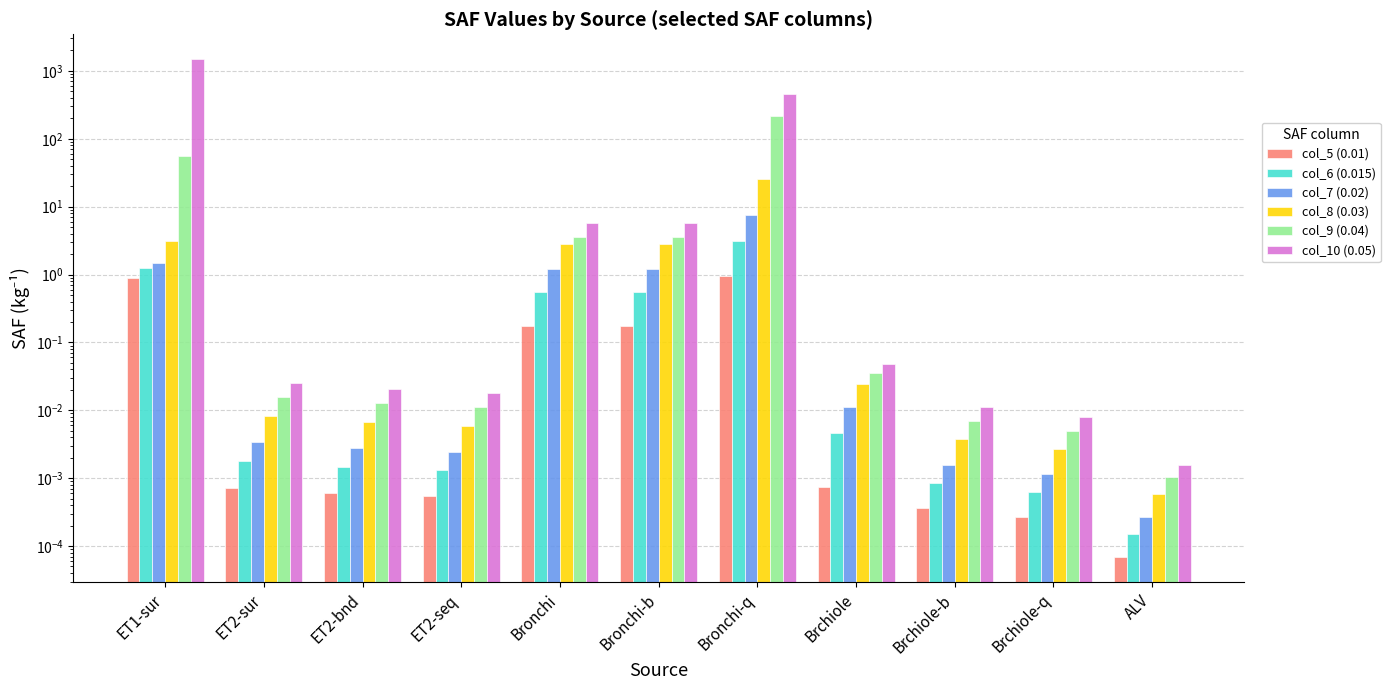

Rank the categories by col_8 (0.03) value from lowest to highest.

ALV, Brchiole-q, Brchiole-b, ET2-seq, ET2-bnd, ET2-sur, Brchiole, Bronchi, Bronchi-b, ET1-sur, Bronchi-q